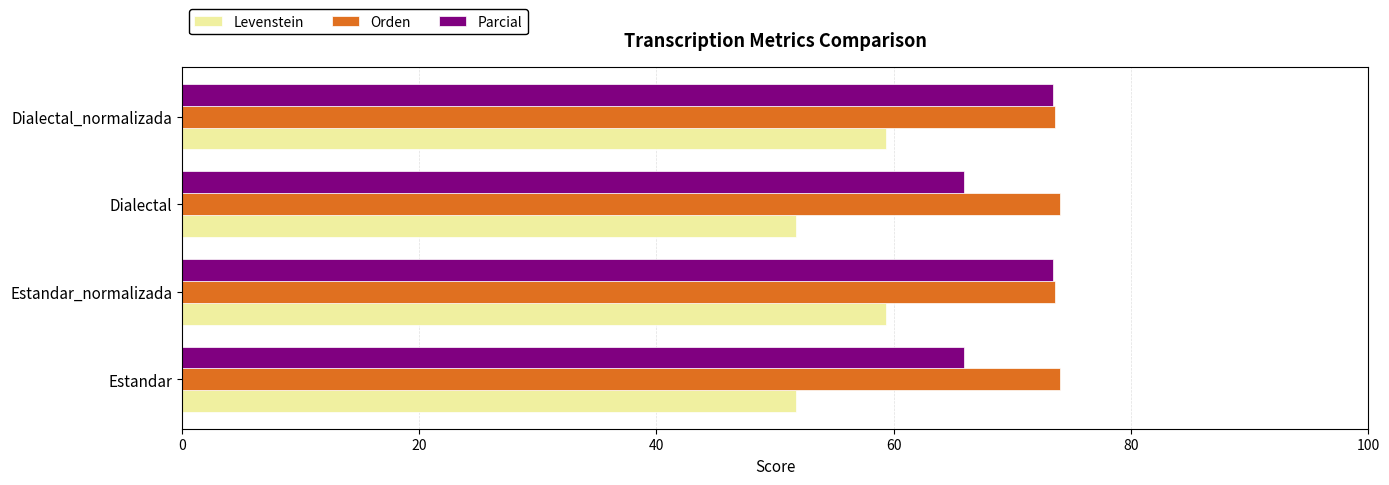

Which series has the largest total across all categories?

Orden